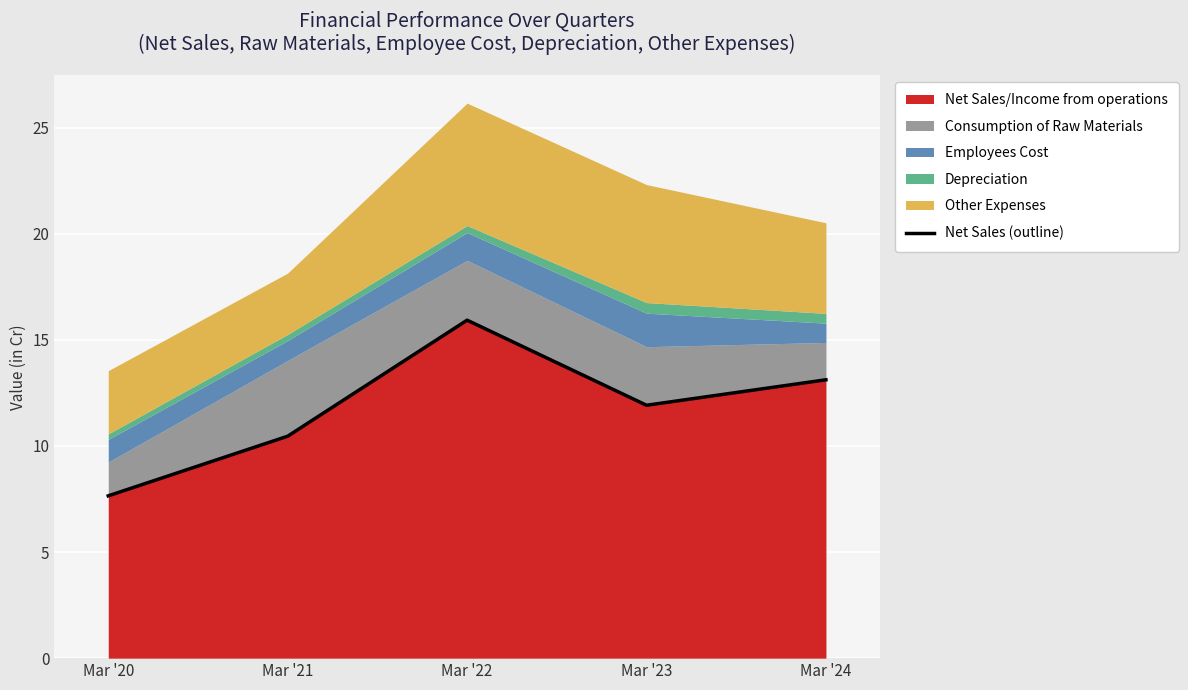

The value at Mar '21 is 14.4. True or false?

False